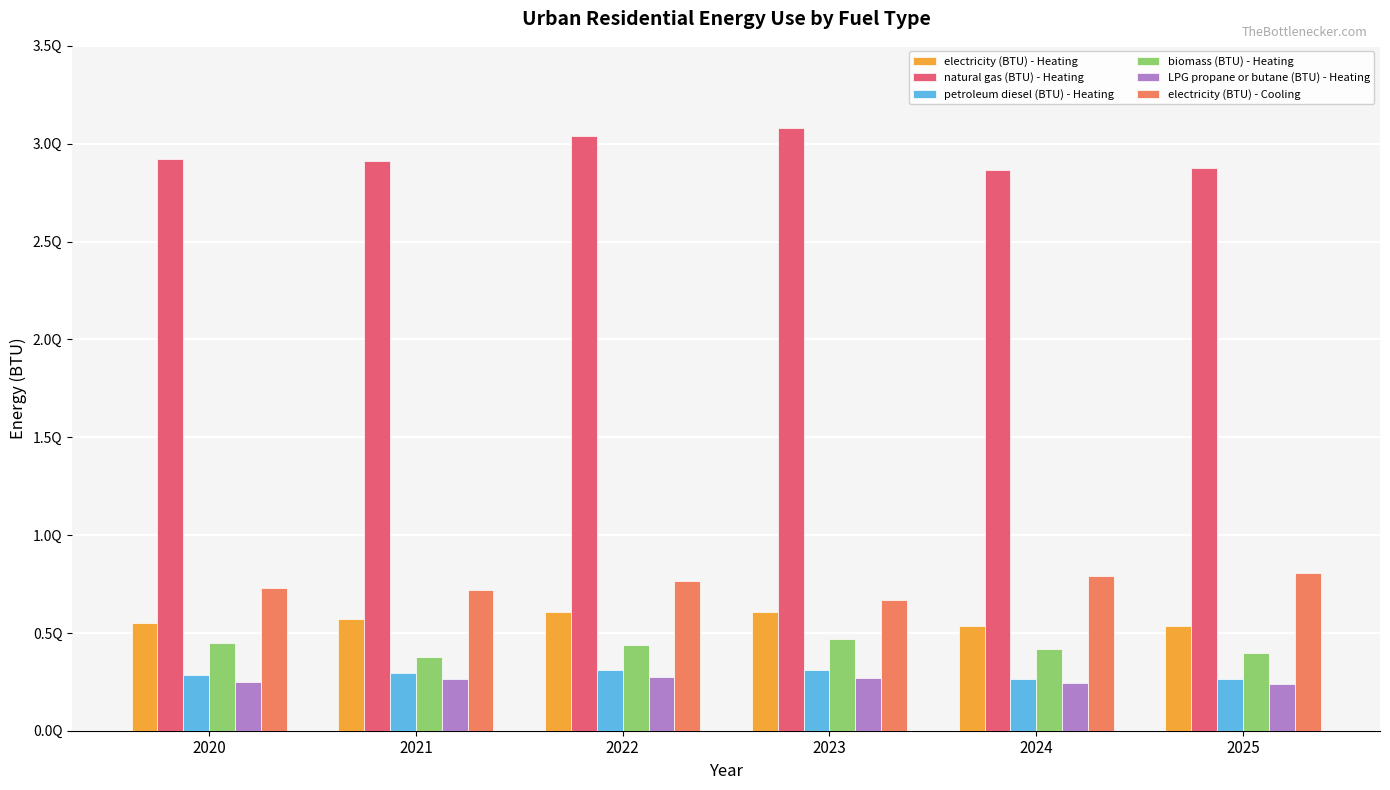

Which series has the largest total across all categories?

natural gas (BTU) - Heating